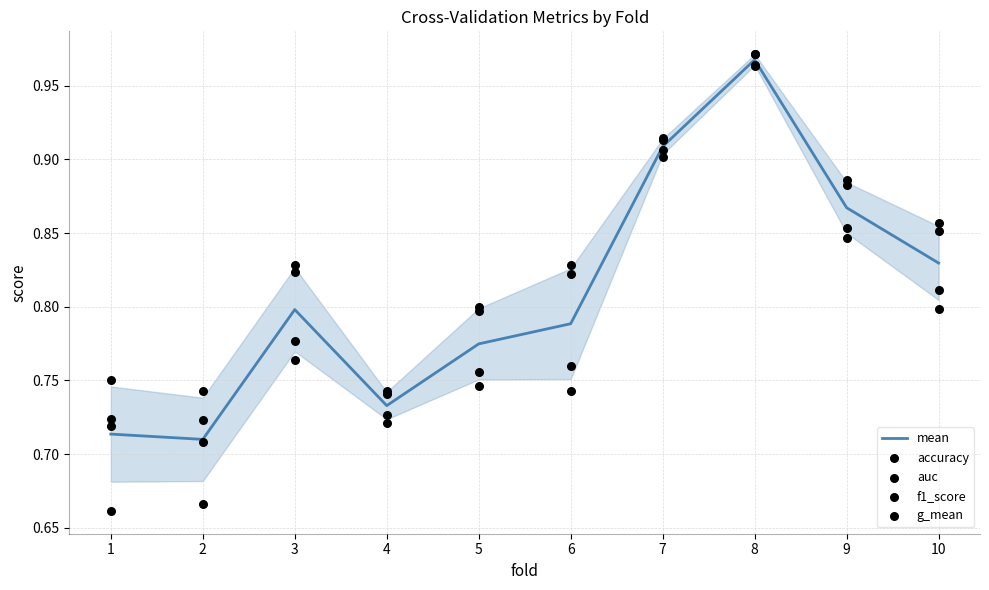

What is the total value across all series at 8?

4.8